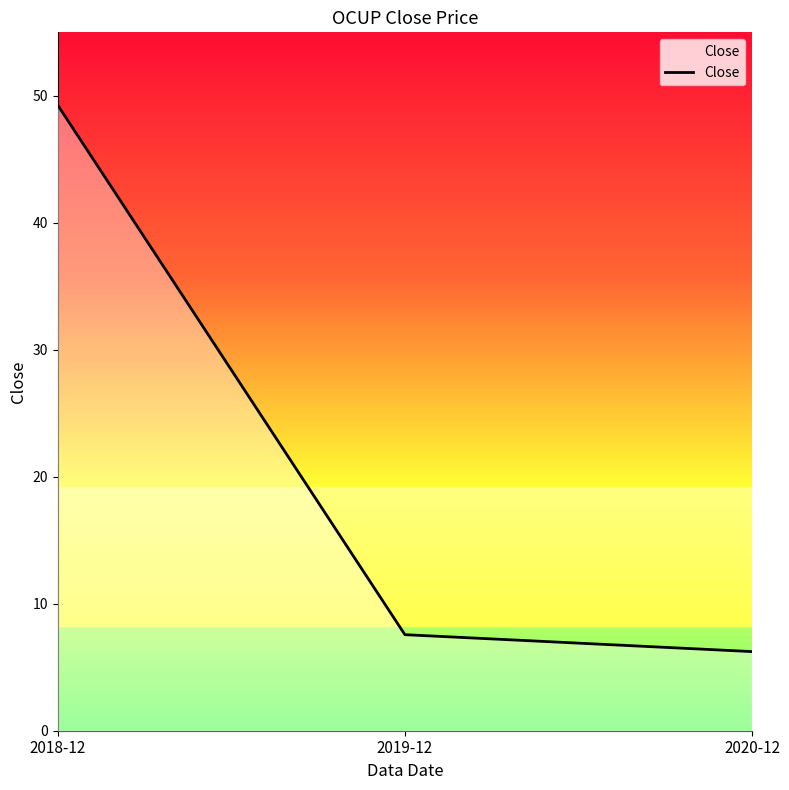

Does the chart have visible grid lines?

No